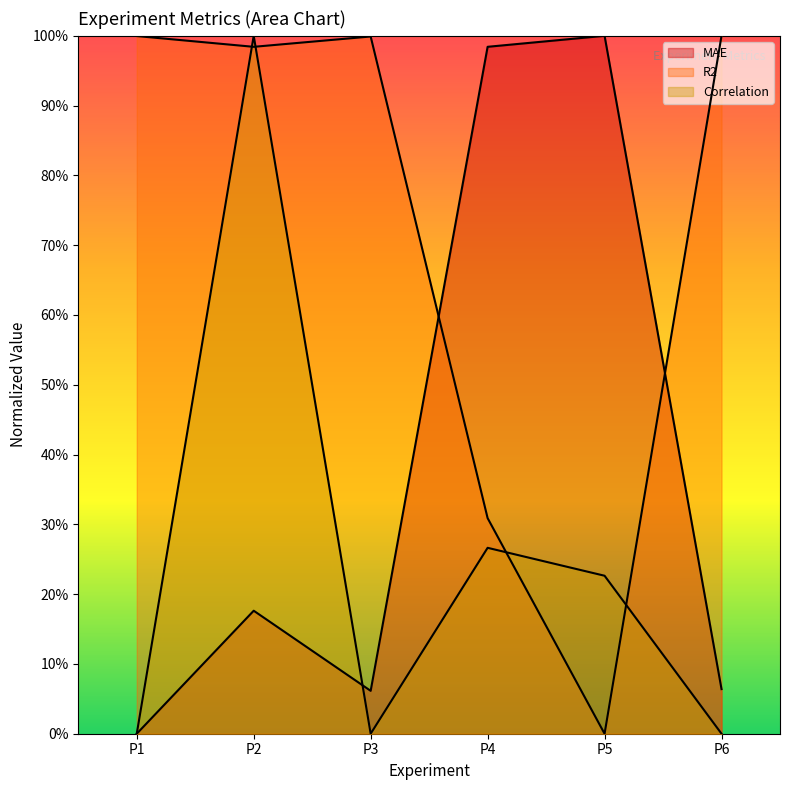

How many interior local valleys does the MAE series have?

1